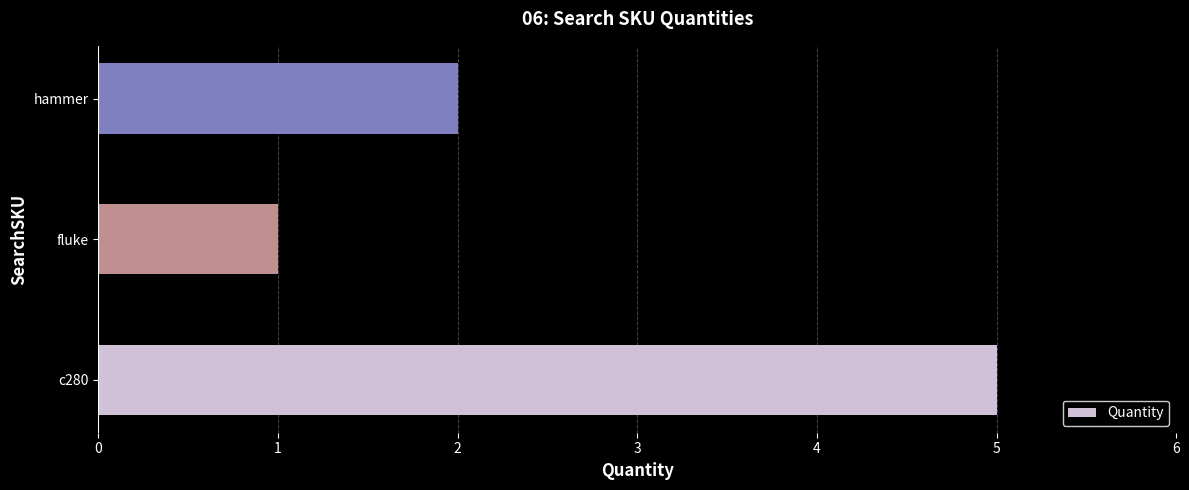

What is the average value?

3